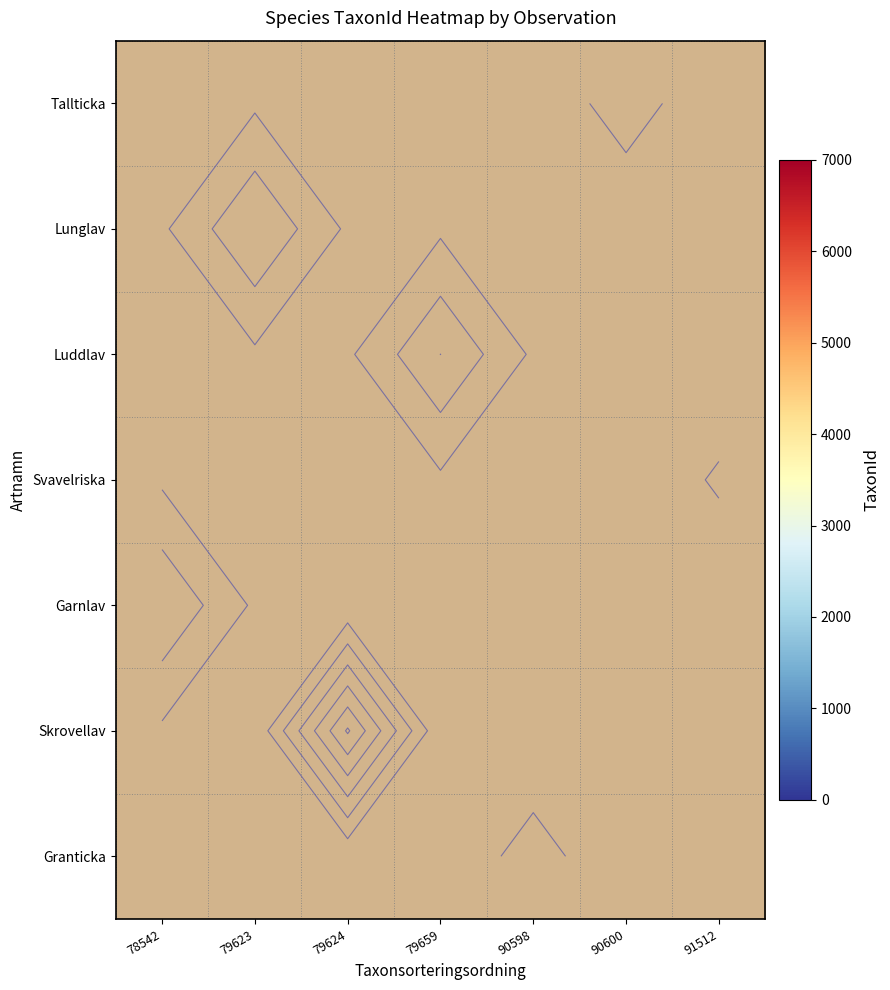

Count the number of categories in the chart.

7